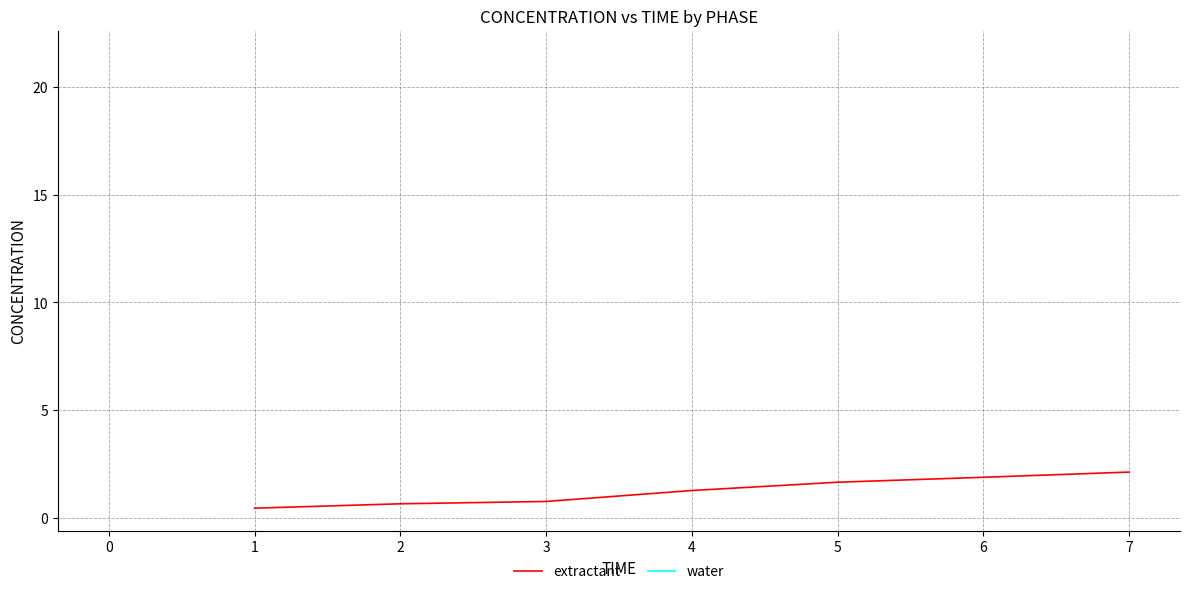

What is the minimum value for extractant?

0.5